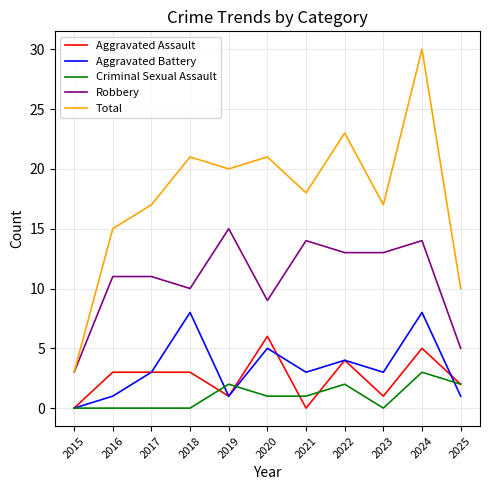

What are all the series names shown in the legend?

Aggravated Assault, Aggravated Battery, Criminal Sexual Assault, Robbery, Total